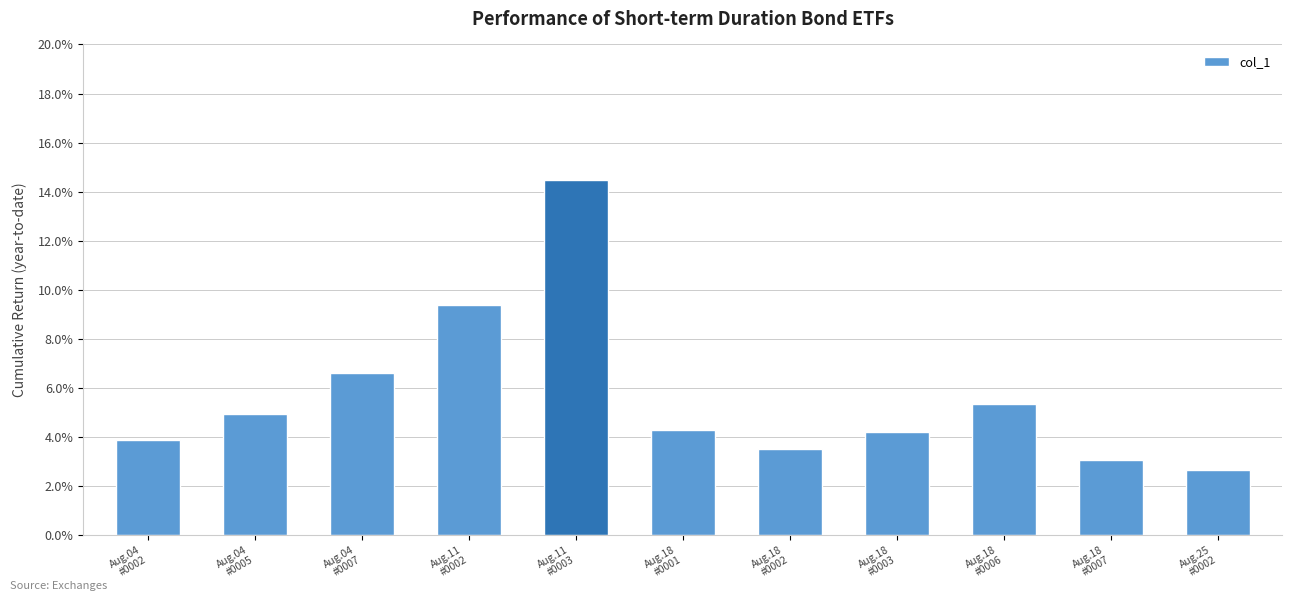

True or false: the data shows 0.0 at Aug.18
#0001.

False